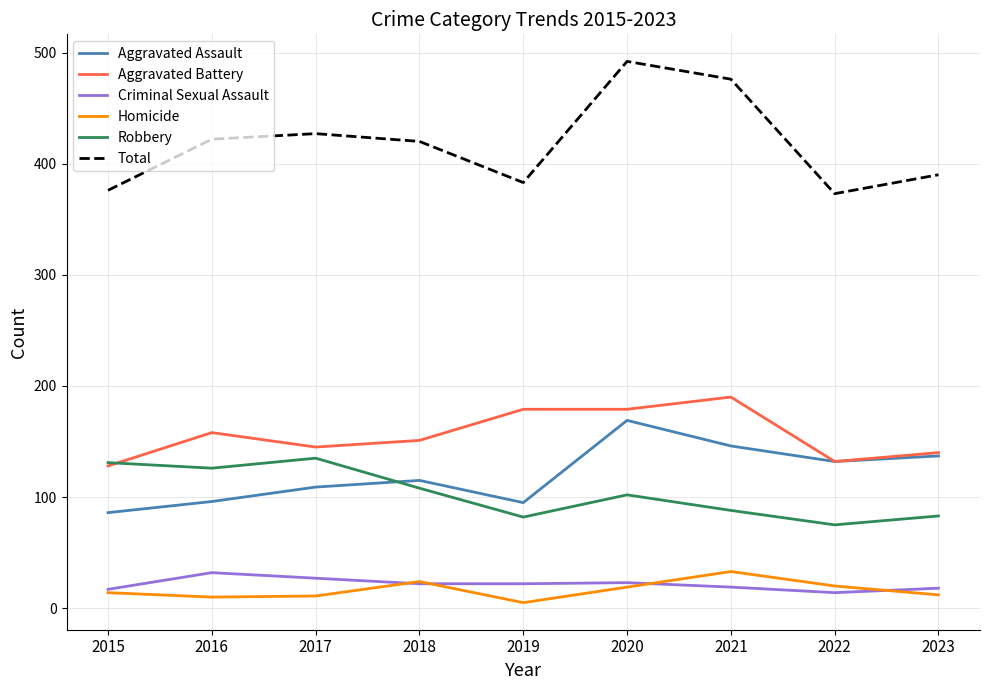

What is the difference between the maximum and minimum values in the Robbery series?

60